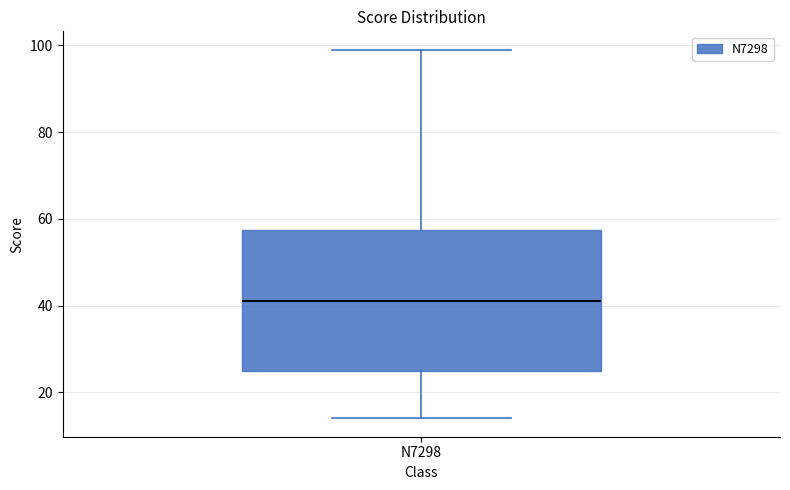

Read this box plot against the y-axis: the position of the median line, the range covered by the box, and the ends of both whiskers. The values are not printed on the chart, so give them approximately, as read against the axis.

median 42, box 26 to 58, whiskers 14 to 100